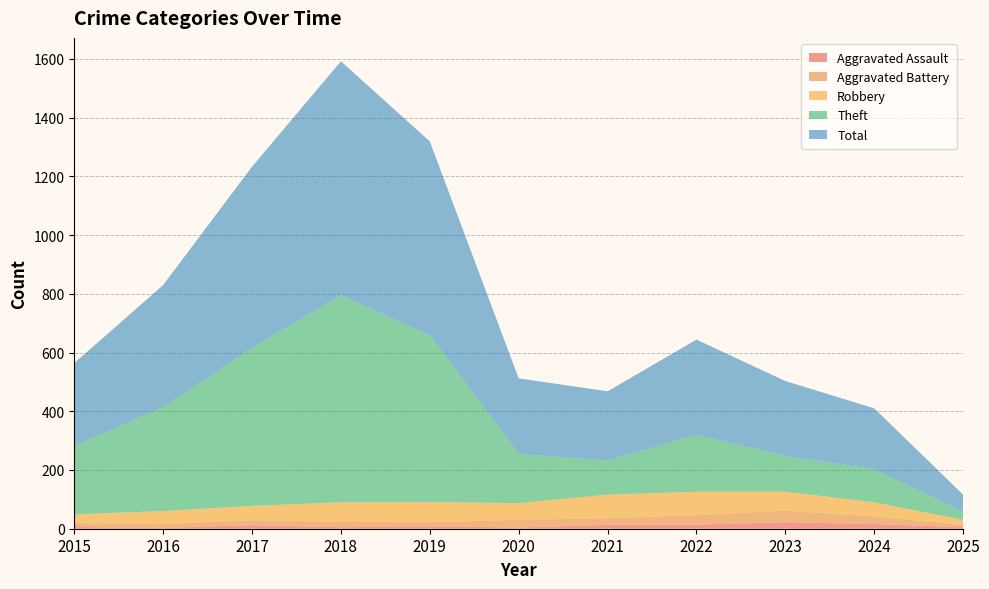

Reading left to right, list all the values displayed in this chart.

Aggravated Assault: 2015=6	2016=3	2017=12	2018=5	2019=8	2020=4	2021=13	2022=14	2023=22	2024=16	2025=5
Aggravated Battery: 2015=13	2016=13	2017=17	2018=18	2019=14	2020=26	2021=23	2022=32	2023=40	2024=26	2025=8
Robbery: 2015=30	2016=44	2017=49	2018=67	2019=69	2020=57	2021=80	2022=80	2023=64	2024=48	2025=17
Theft: 2015=233	2016=354	2017=538	2018=705	2019=568	2020=168	2021=116	2022=194	2023=122	2024=113	2025=27
Total: 2015=282	2016=416	2017=617	2018=797	2019=660	2020=257	2021=236	2022=324	2023=255	2024=207	2025=59